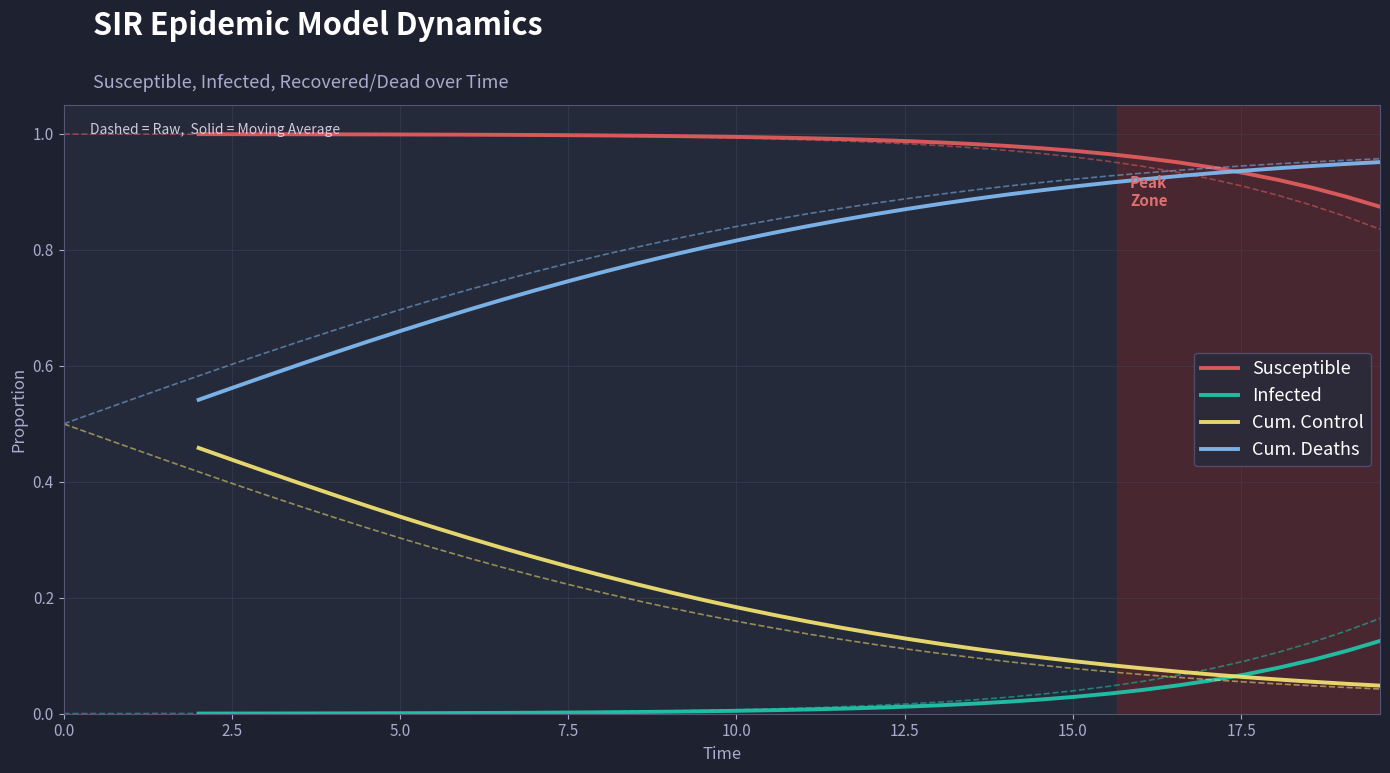

True or false: Cum. Deaths and Cum. Control intersect in this chart.

False